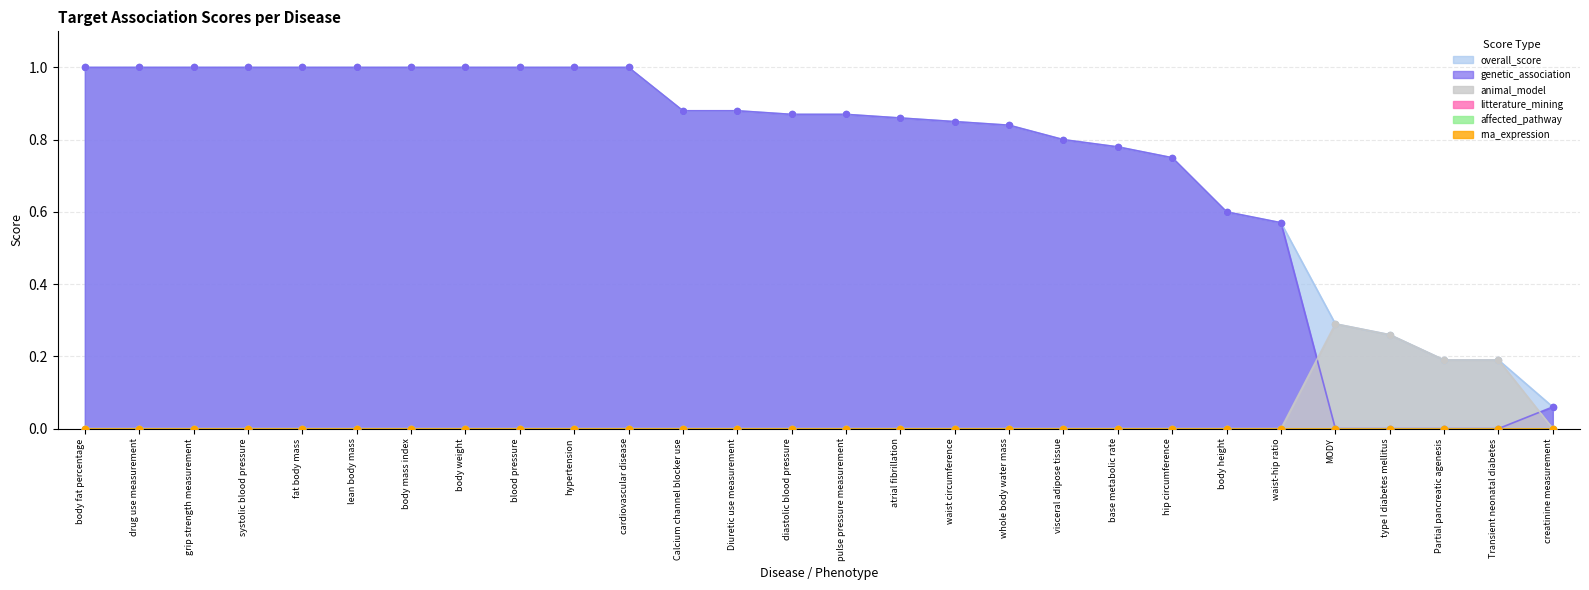

Which series has the largest total across all categories?

overall_score